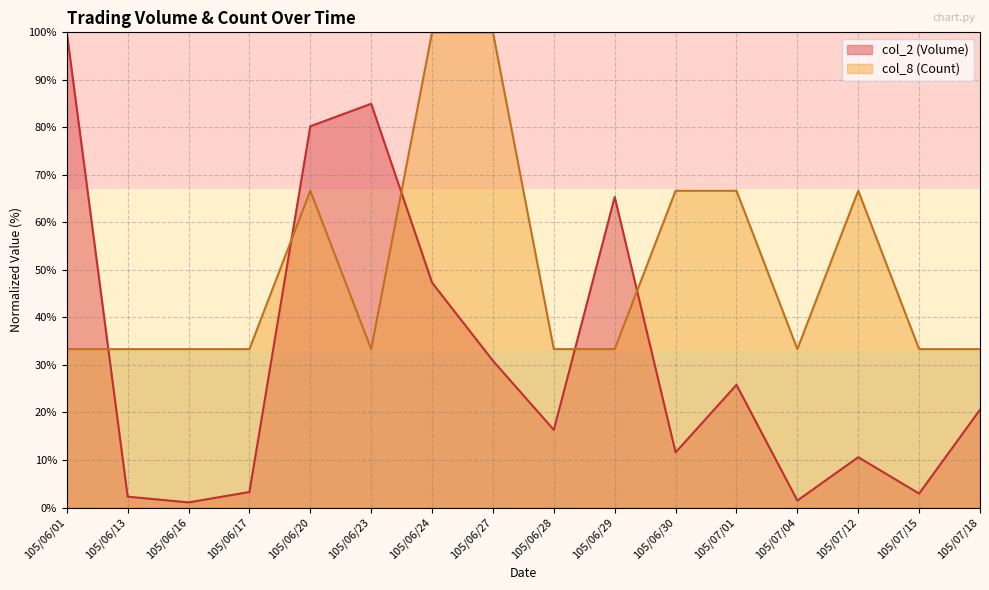

True or false: col_8 (Count) has more than 1 interior local peaks.

True